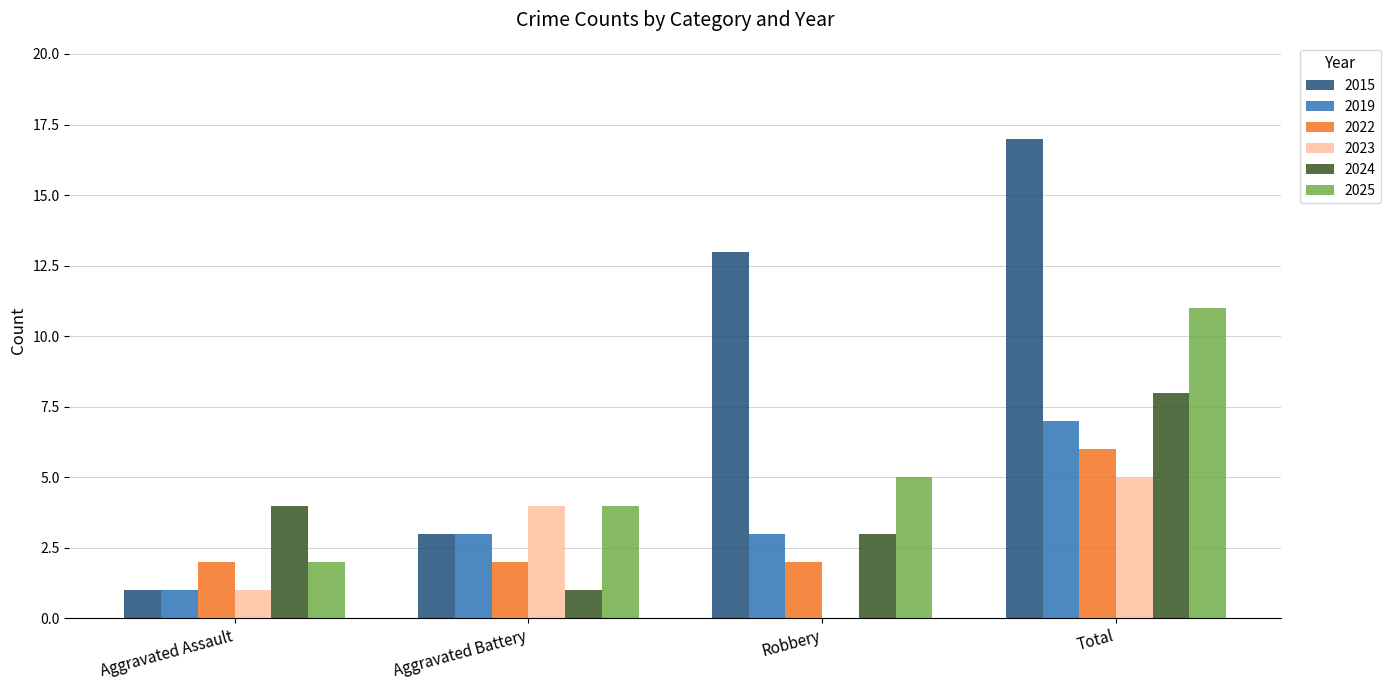

True or false: 2024 has a value of 3 at Robbery.

True